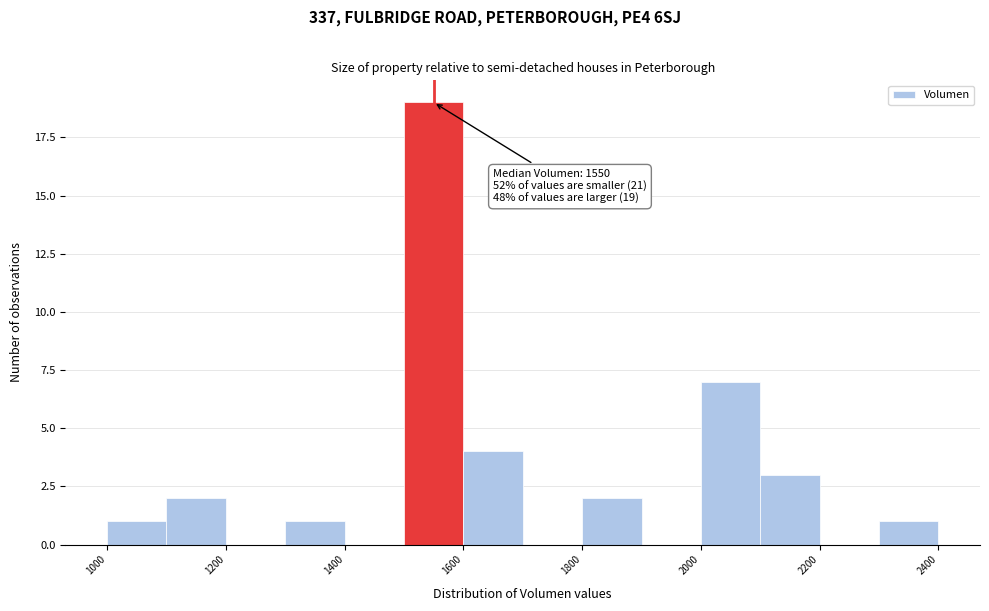

Which range on the x-axis has the tallest bar?

1500 to 1600